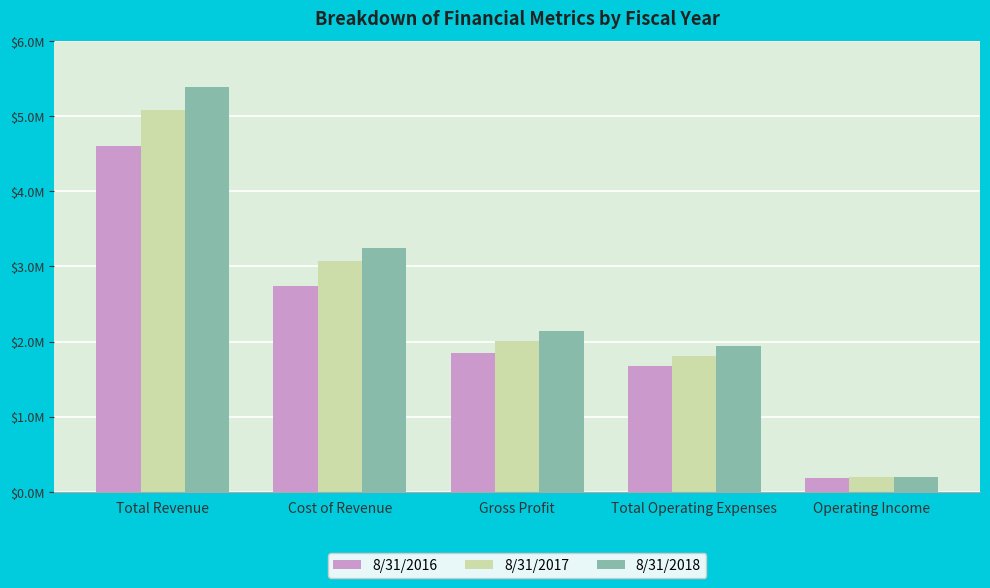

Between Total Revenue and Gross Profit, which series saw the biggest shift?

8/31/2018